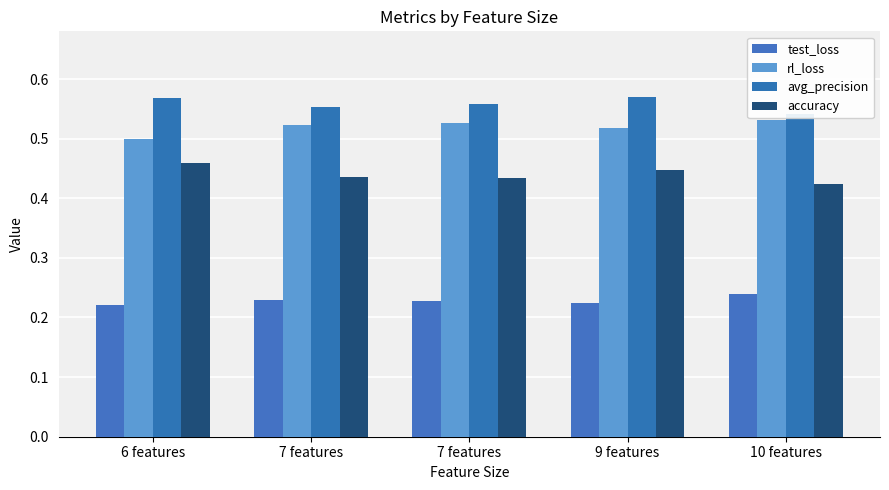

Which series has the largest range (max minus min)?

accuracy